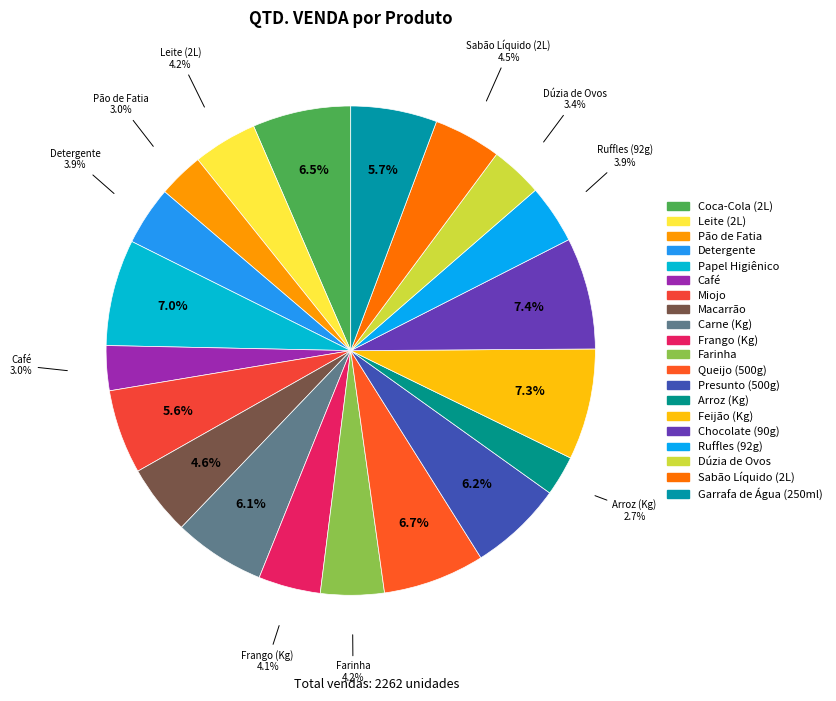

Which category has the biggest portion of the pie?

Chocolate (90g)